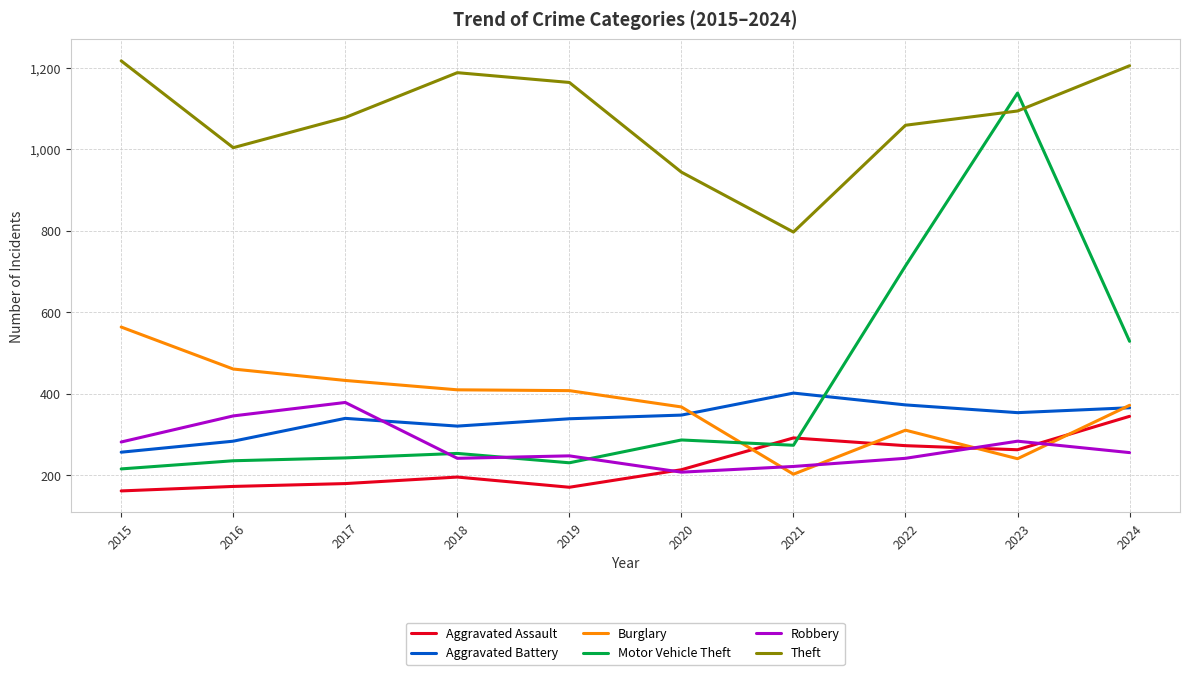

True or false: Burglary has a value of 77 at 2023.

False